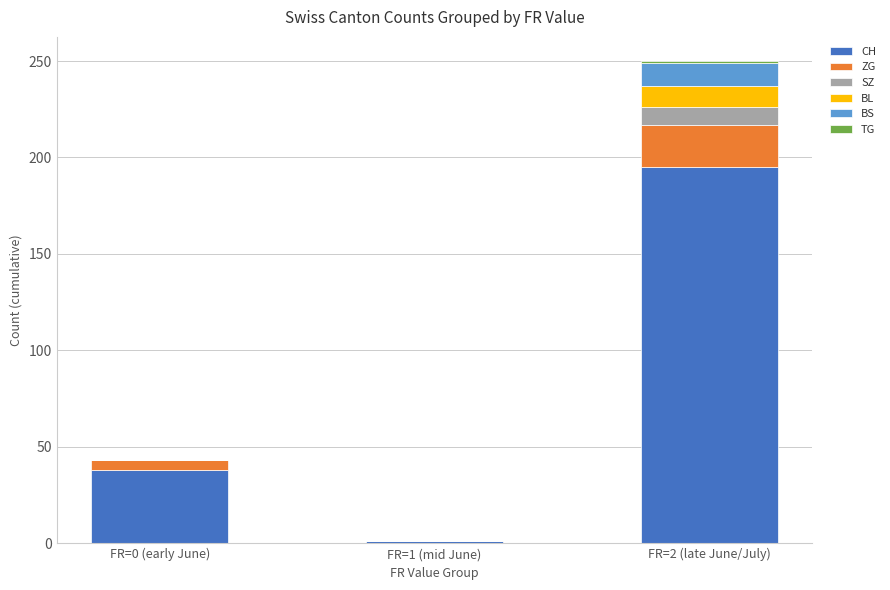

At which category is the sum across all series the highest?

FR=2 (late June/July)